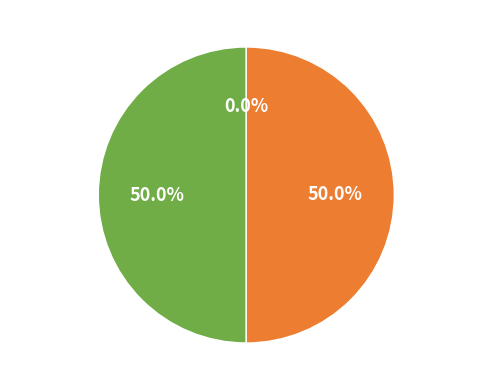

The 2022-Q2 slice represents 50% of the pie. True or false?

True